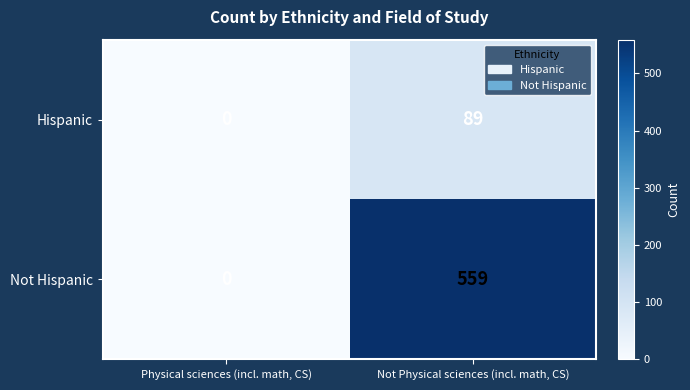

How many distinct data groups are displayed?

2